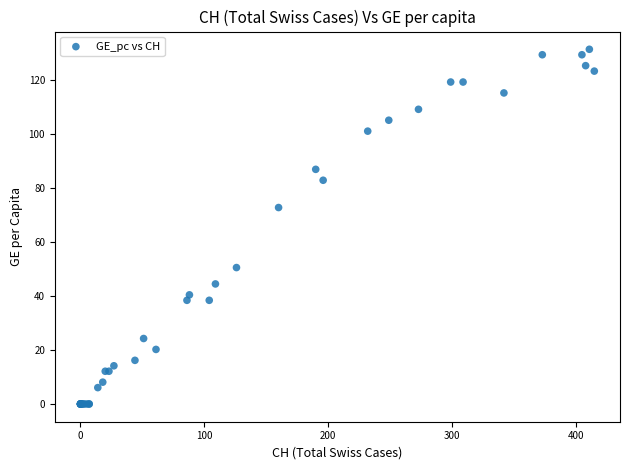

What Y value in the scatter plot is closest to 65?

72.7